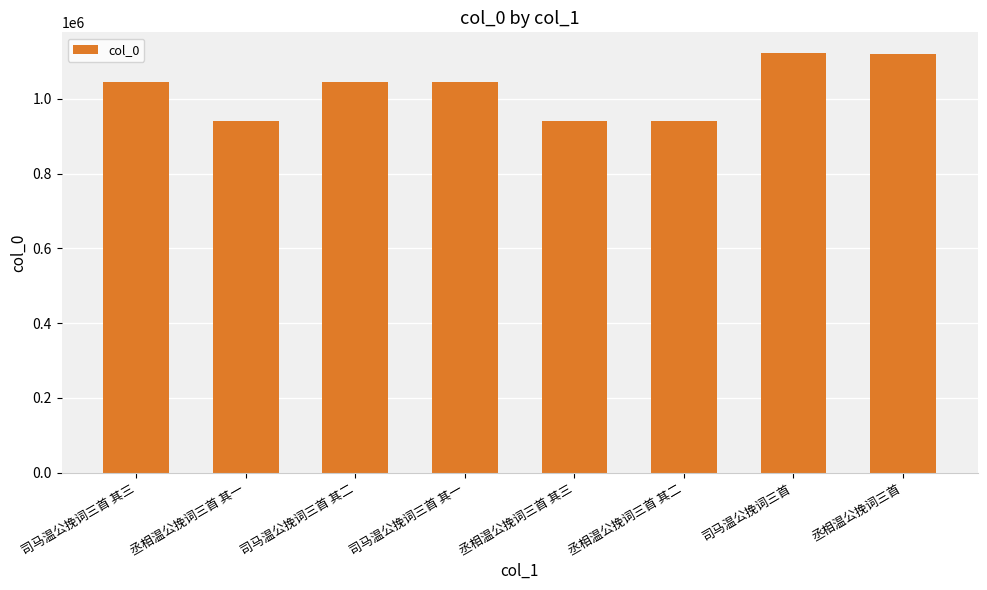

At which label does the data first exceed 1044569?

司马温公挽词三首 其三